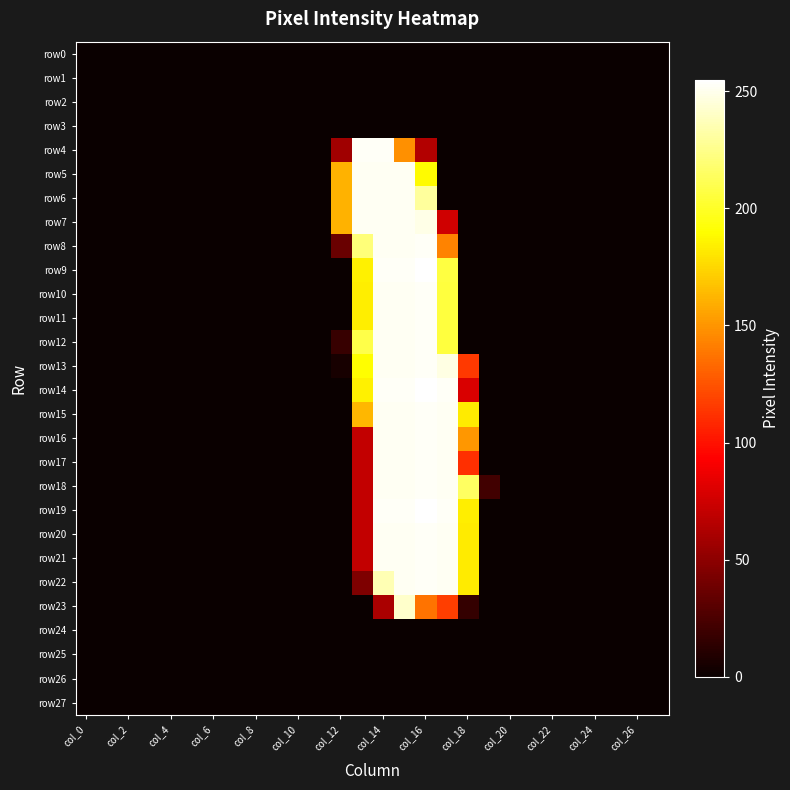

Which series has the largest range (max minus min)?

row9